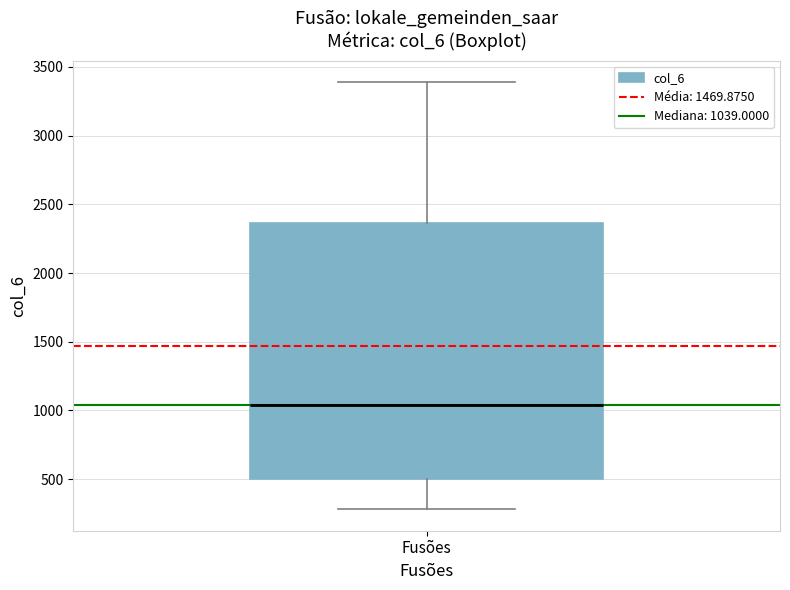

Transcribe this box plot: give where the median line is, the range the box spans, and where the two whiskers end, as read against the y-axis. The values are not printed on the chart, so give them approximately, as read against the axis.

median 1050, box 500 to 2350, whiskers 300 to 3400